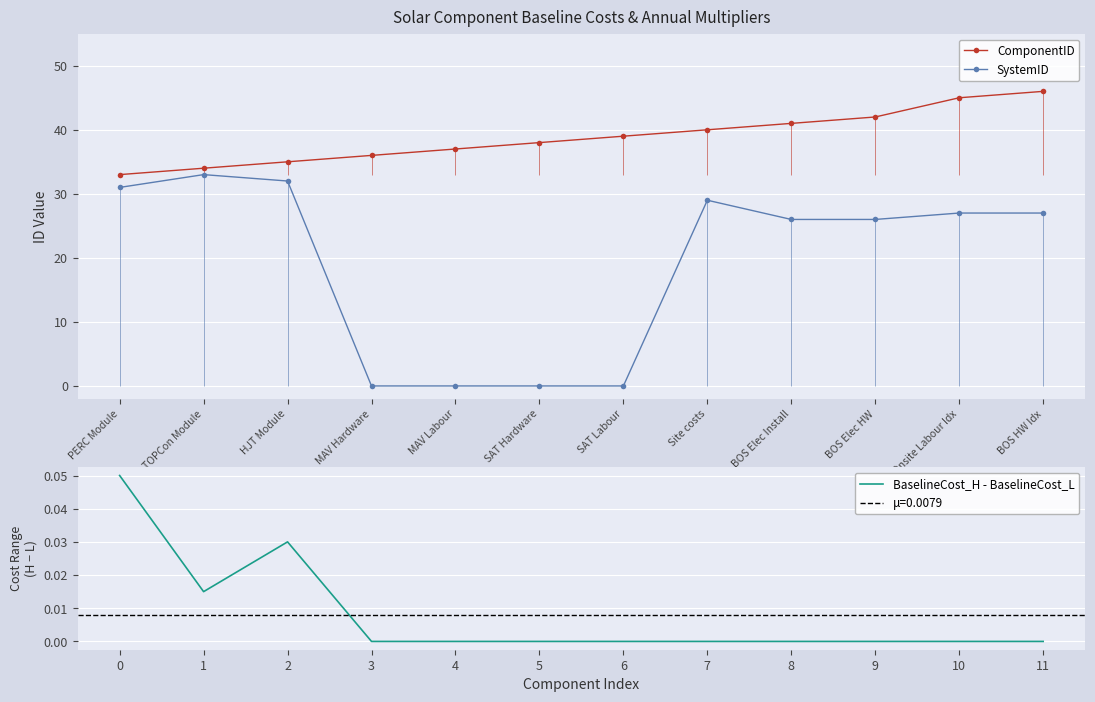

What is the approximate value of SystemID at BOS Elec HW?

26